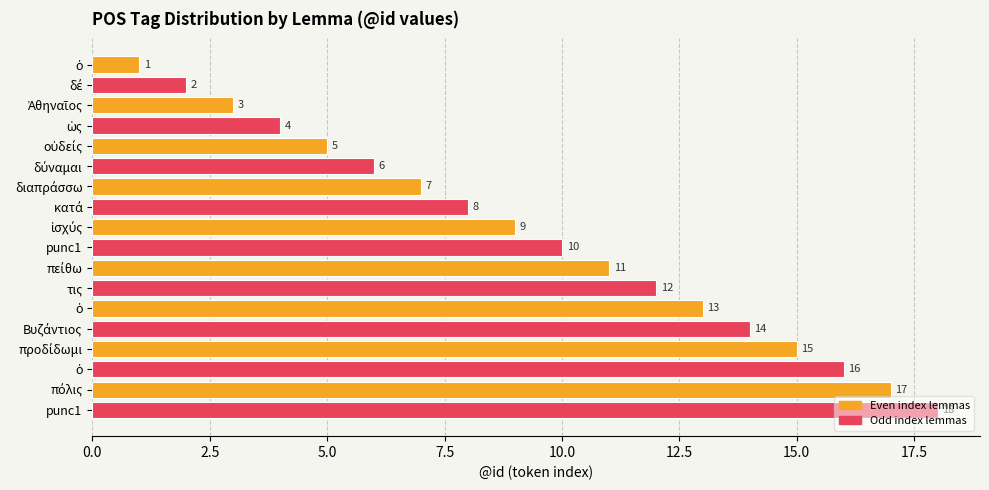

What is the greatest value displayed?

18